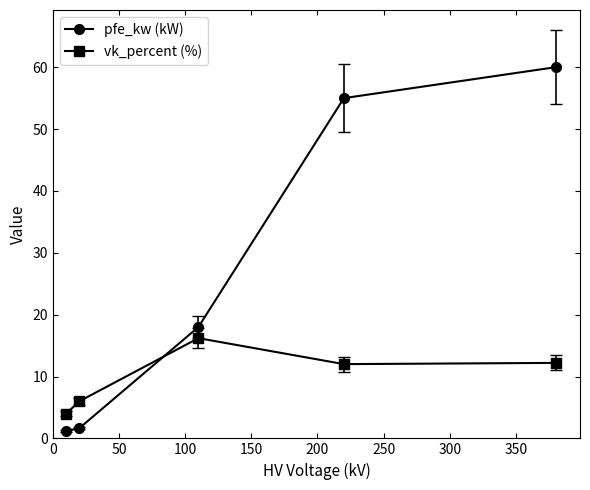

What is the highest value of the pfe_kw (kW) series?

60.0